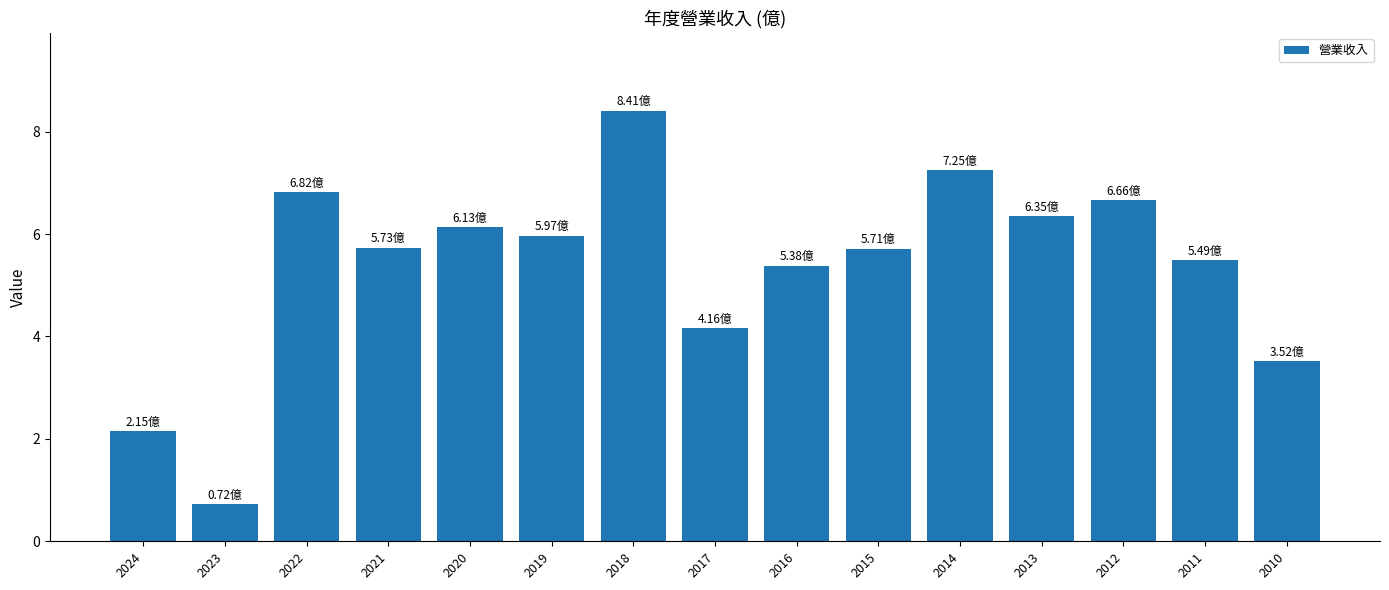

At which label is the value closest to 4?

2017